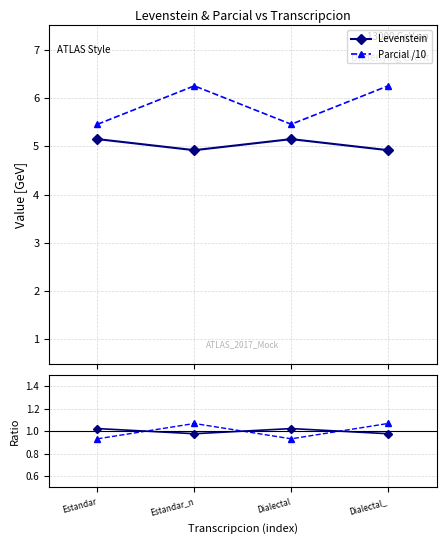

How many distinct data groups are displayed?

4